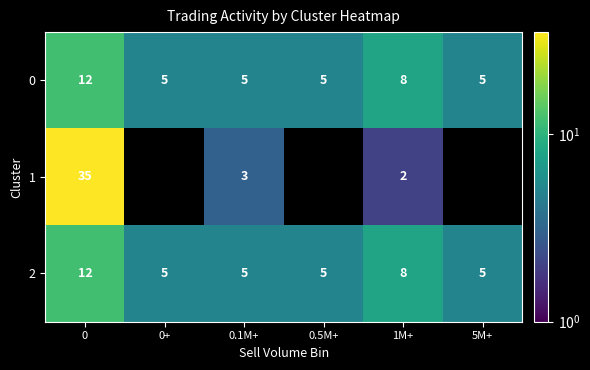

How many series are shown in this chart?

3